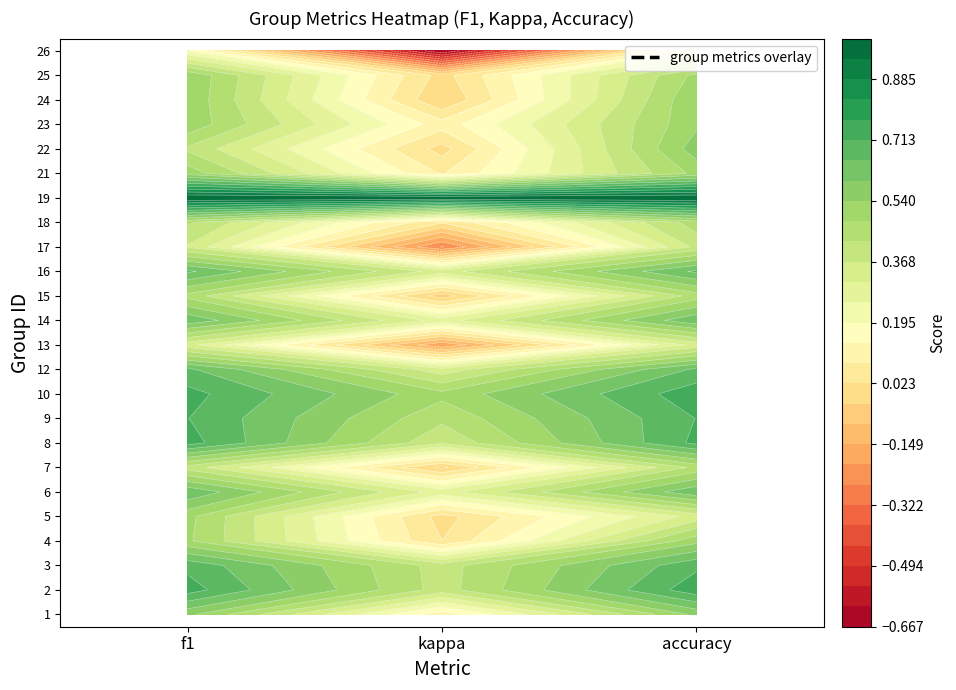

What is the greatest value displayed?

1.0